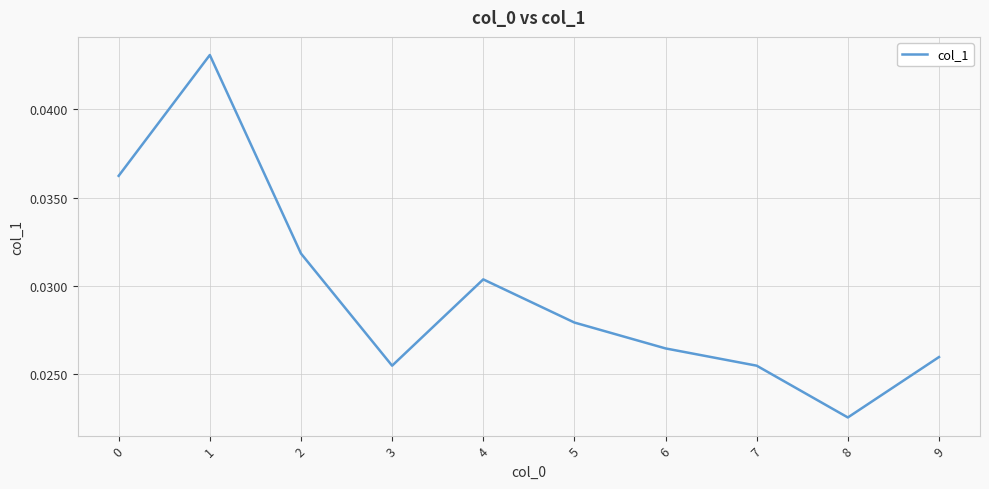

Count the number of categories in the chart.

10